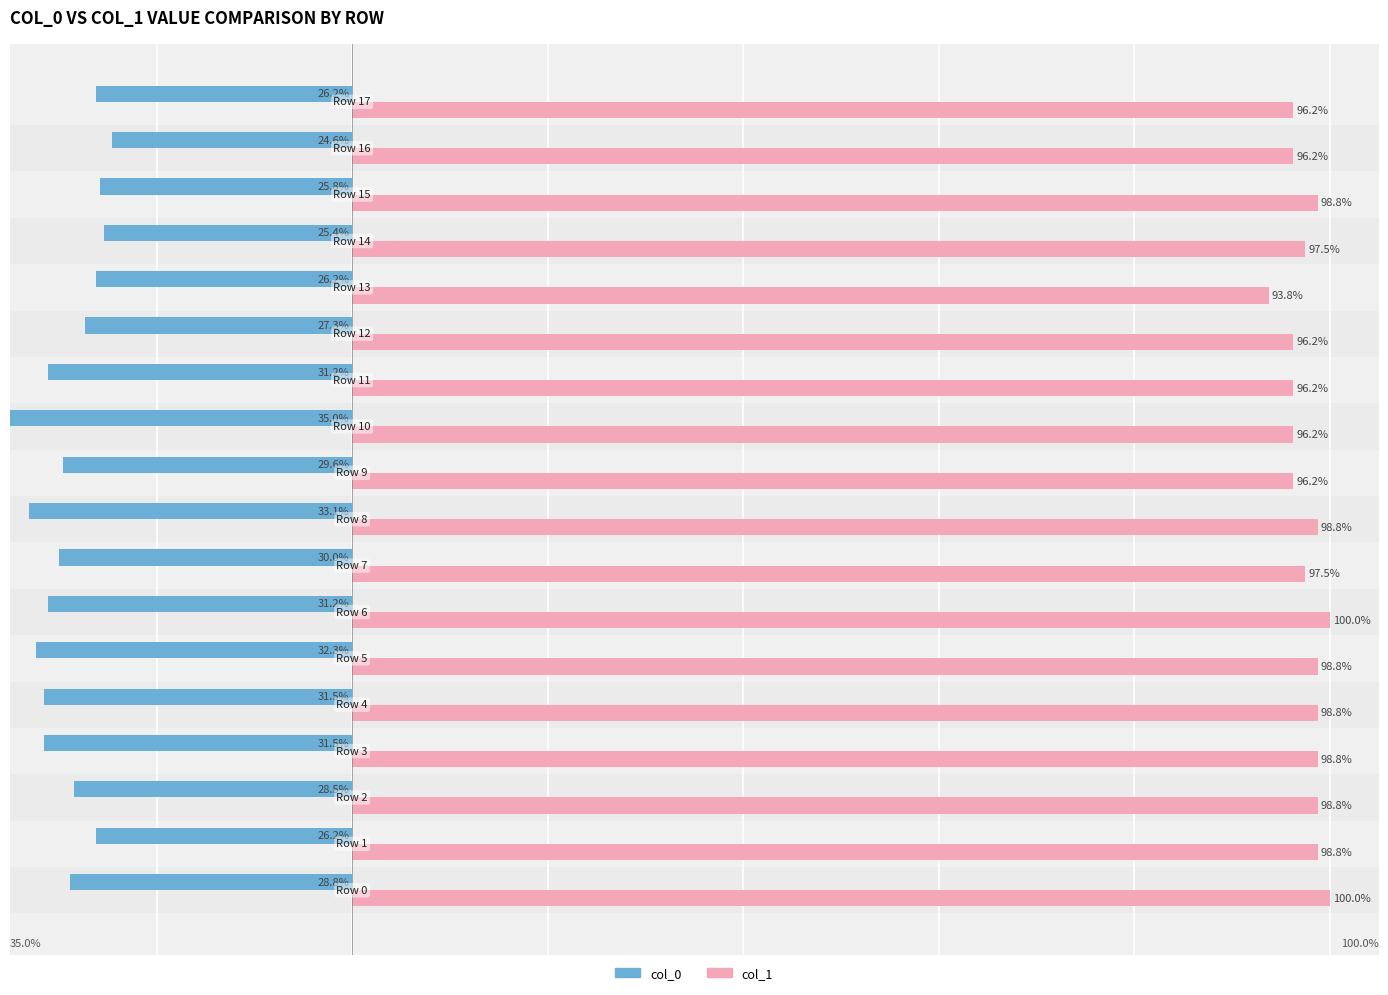

Rank the series by their maximum value, from highest to lowest.

col_1, col_0